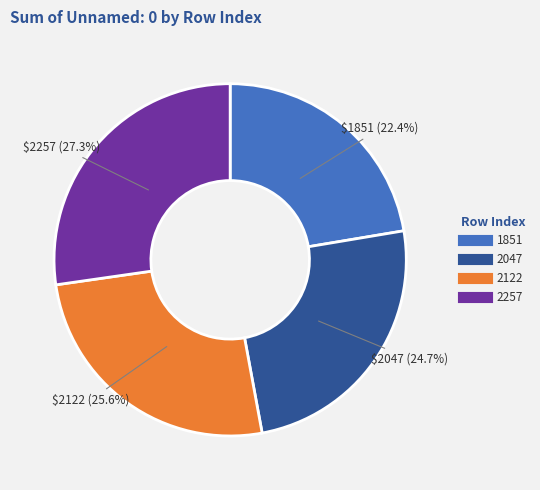

Which category has the biggest portion of the pie?

2257